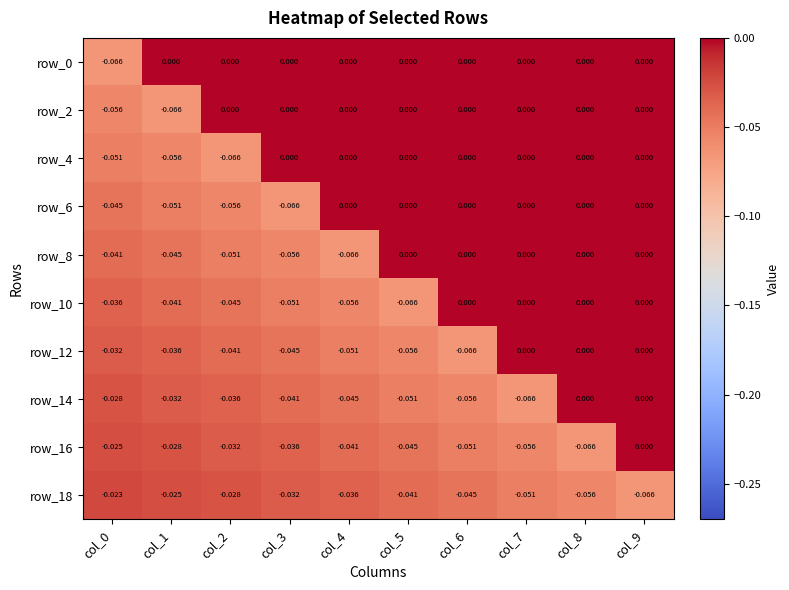

Is the value of row_16 at col_4 greater than the value of row_6 at col_5?

No